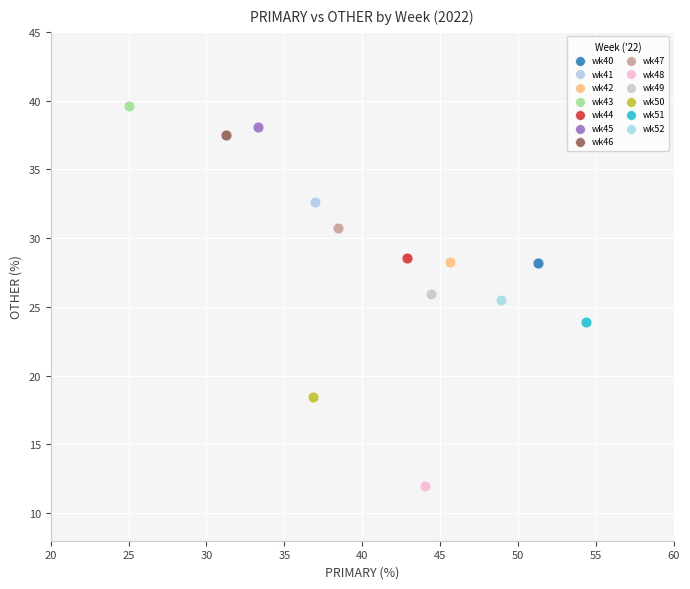

What are all the series names shown in the legend?

wk40, wk41, wk42, wk43, wk44, wk45, wk46, wk47, wk48, wk49, wk50, wk51, wk52